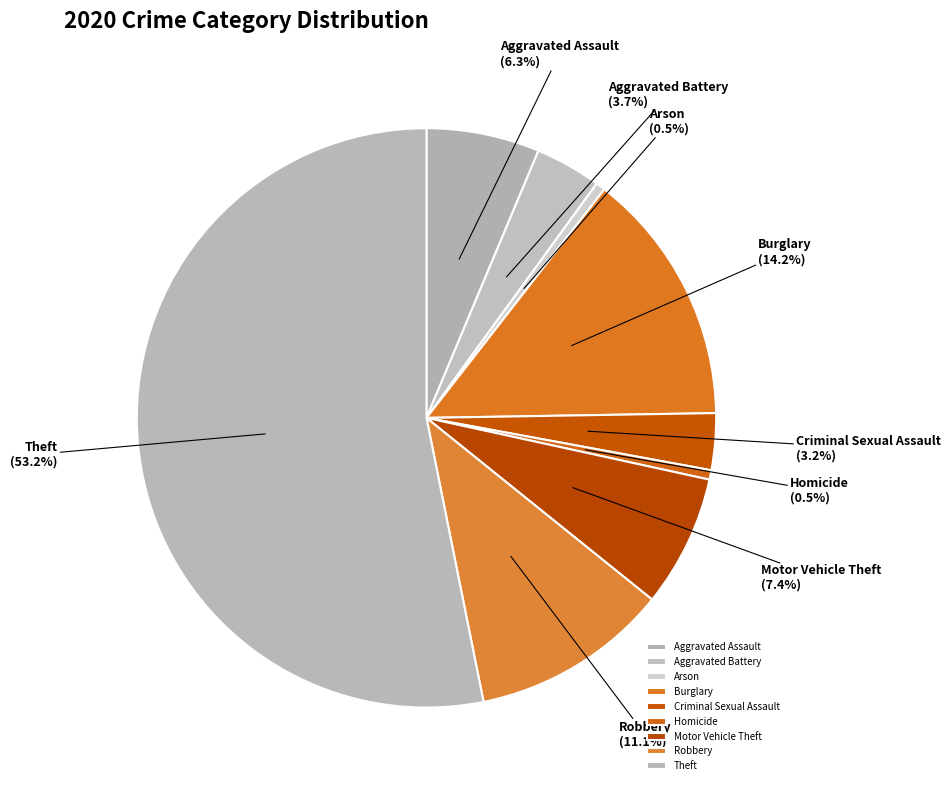

To the nearest percent, what portion does Aggravated Battery represent?

4%